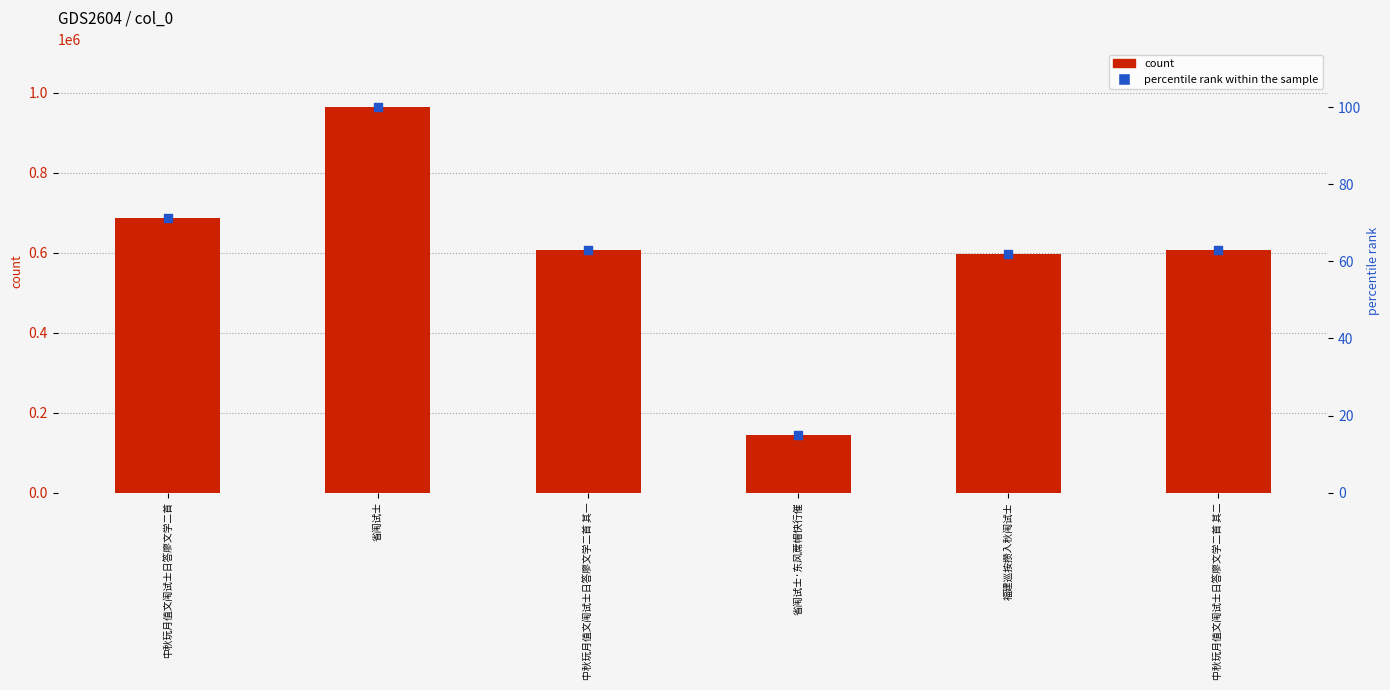

What is the total value across all series at 中秋玩月值文闱试士日答廖文学二首 其二?

607188.0